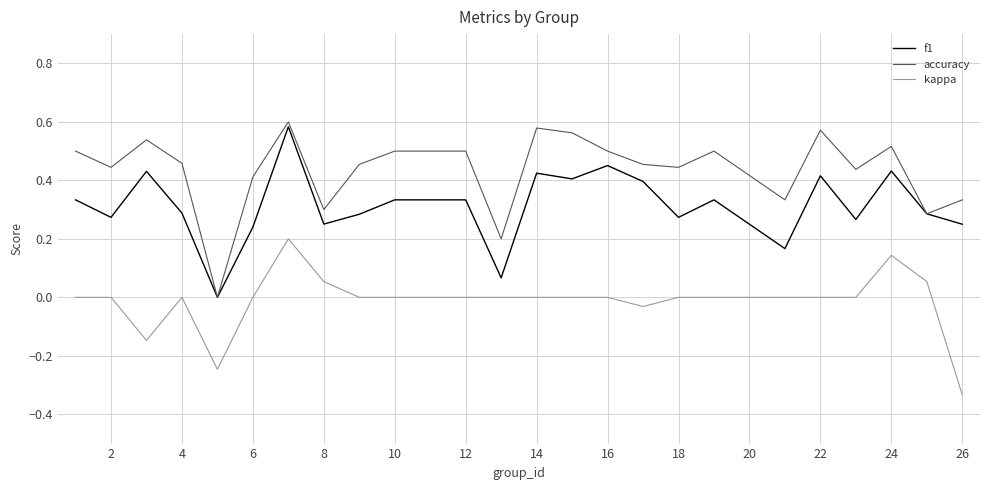

Which series has the largest total across all categories?

accuracy